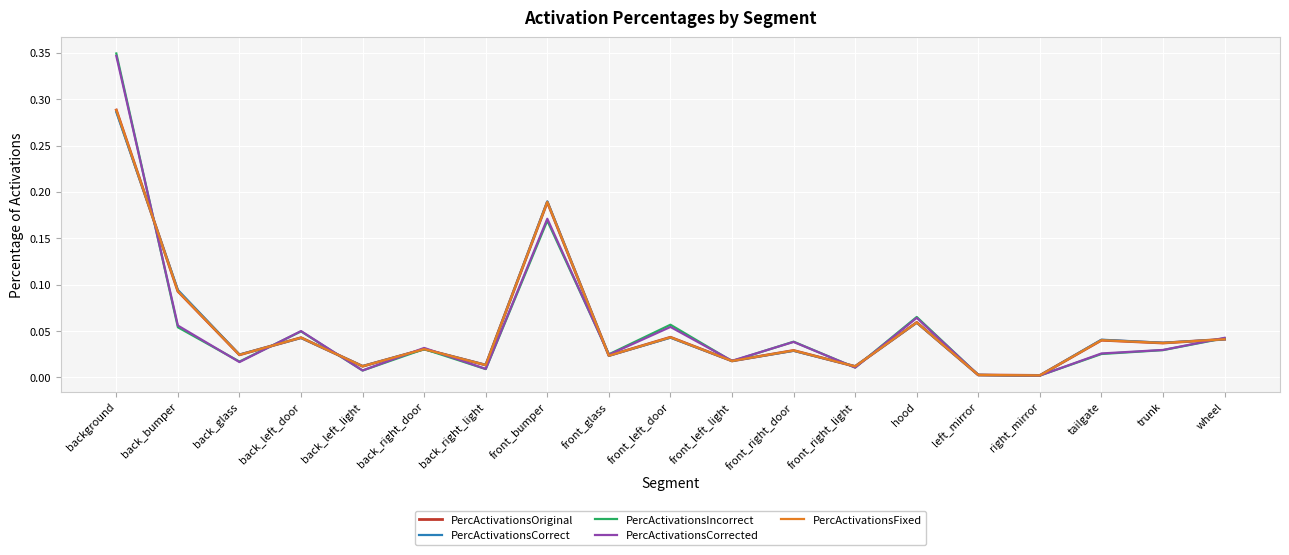

The value of PercActivationsCorrected at back_right_door is 0.1. True or false?

False